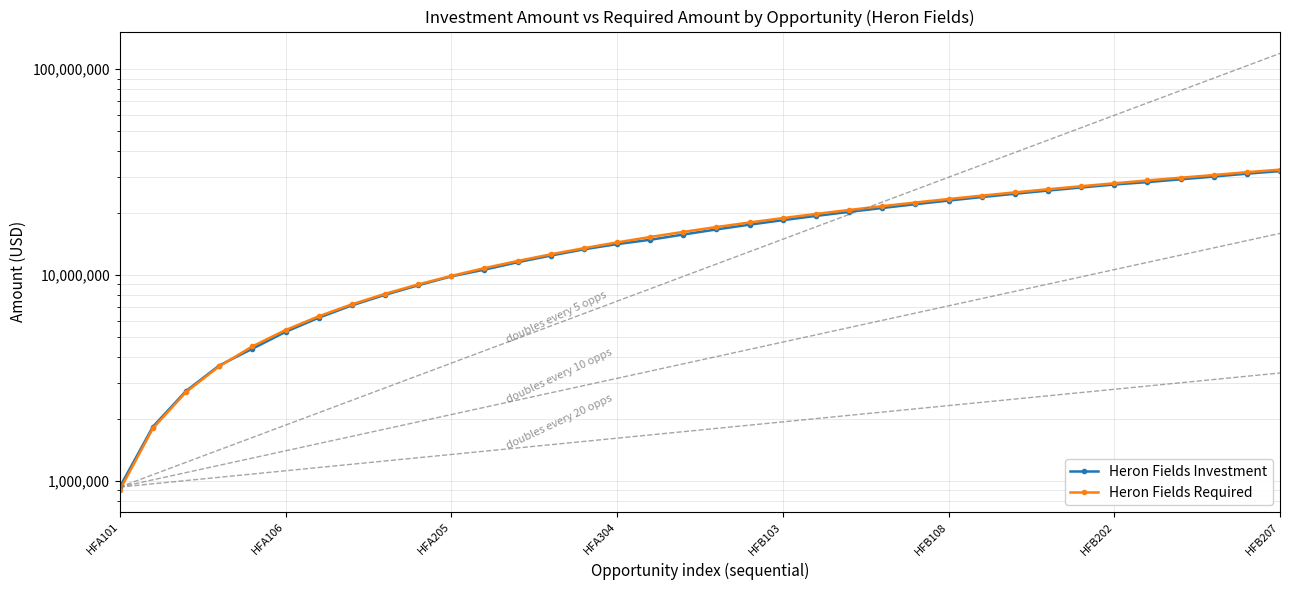

Where is Heron Fields Required nearest to the value 16700000?

18